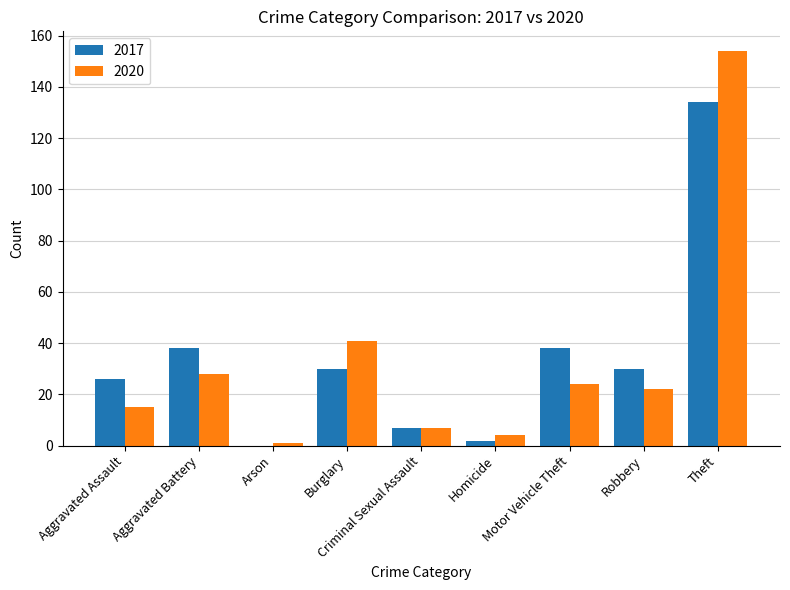

True or false: 2020 has a value of 60 at Burglary.

False